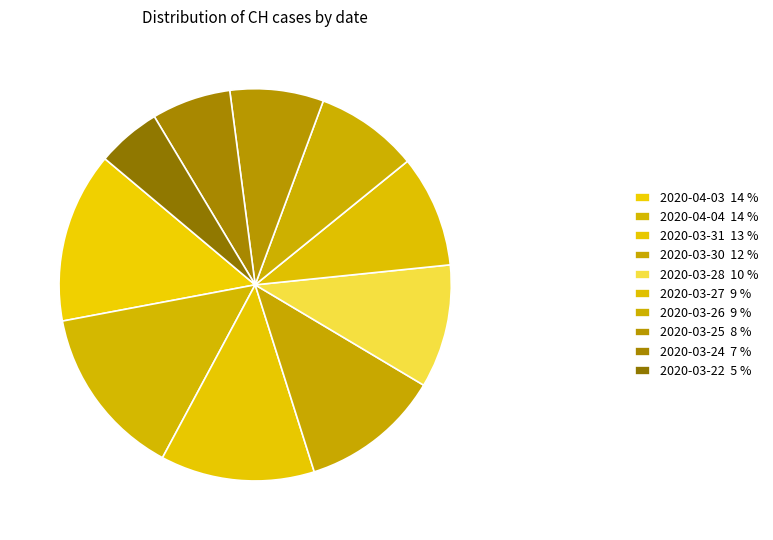

To the nearest percent, what portion does 2020-03-25 represent?

8%